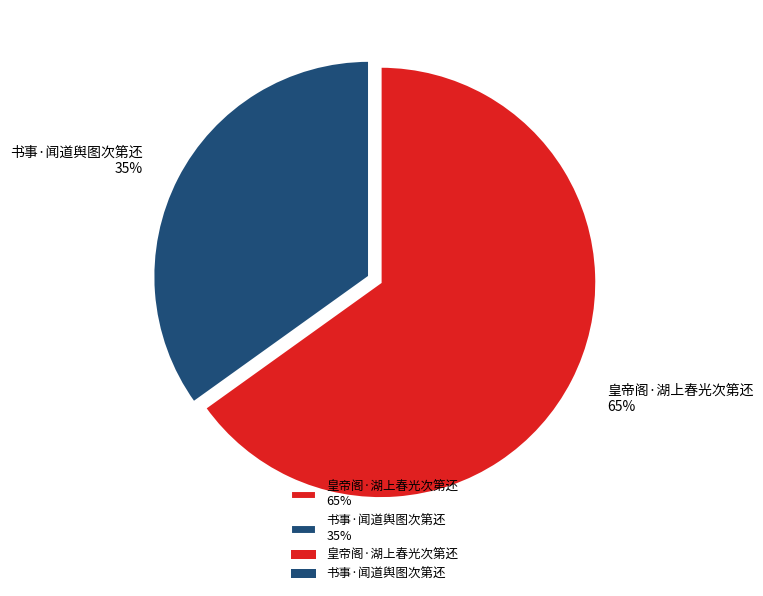

Does 书事·闻道舆图次第还 represent more than half of the total?

No